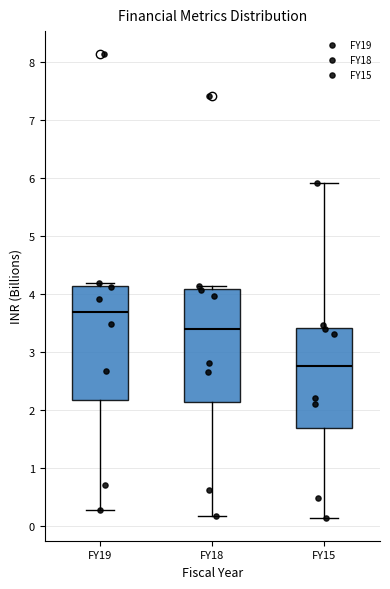

Where is the lower edge of the box for FY18 on the y-axis? The values are not printed on the chart, so give them approximately, as read against the axis.

2.1